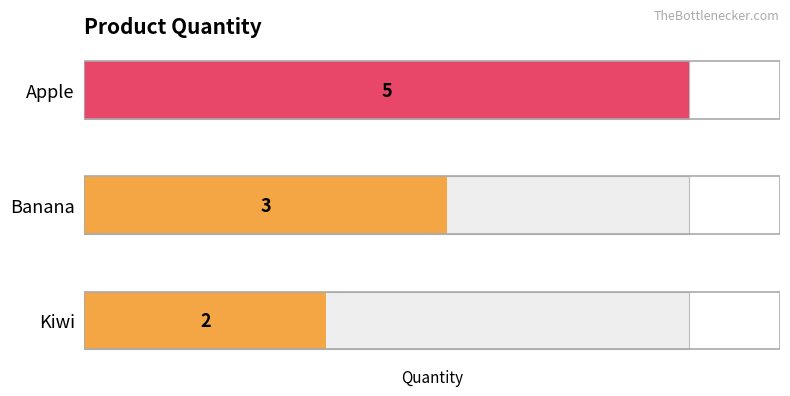

What is the sum of all values?

10